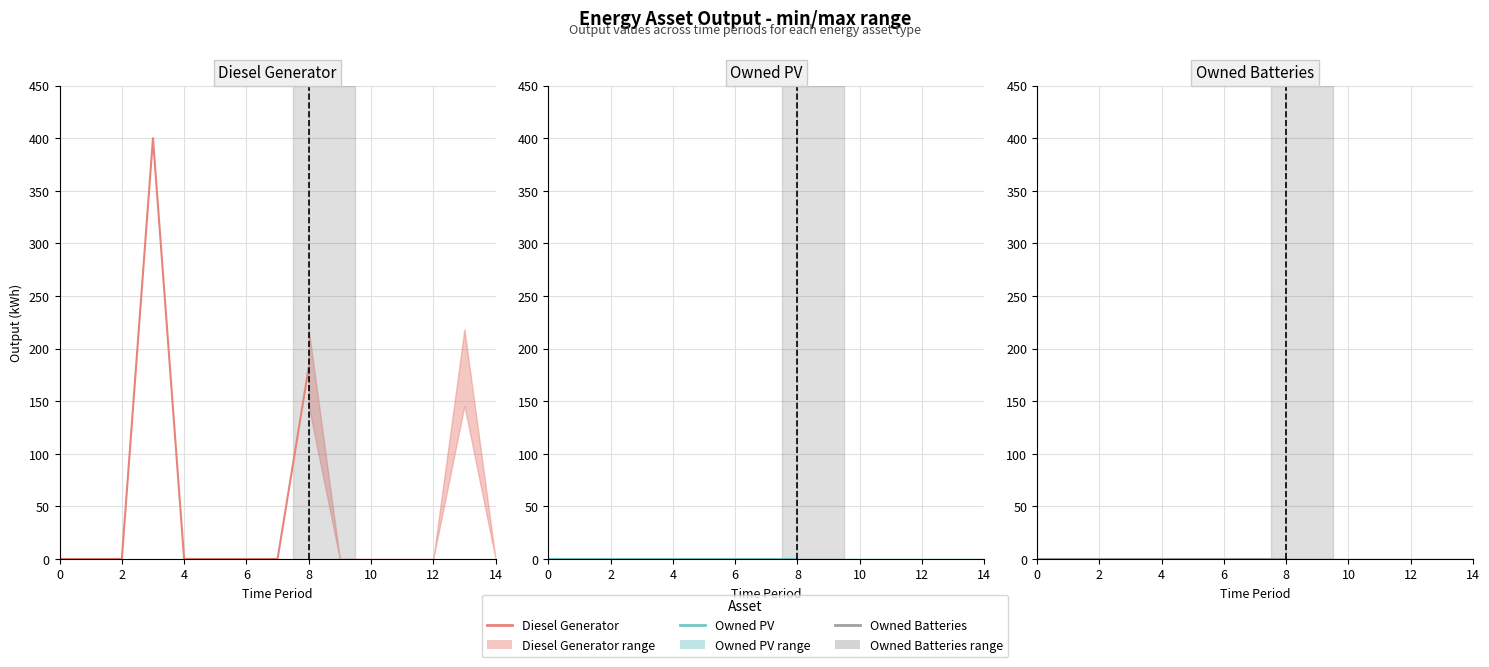

The Owned PV series shows 0 at 14. True or false?

True